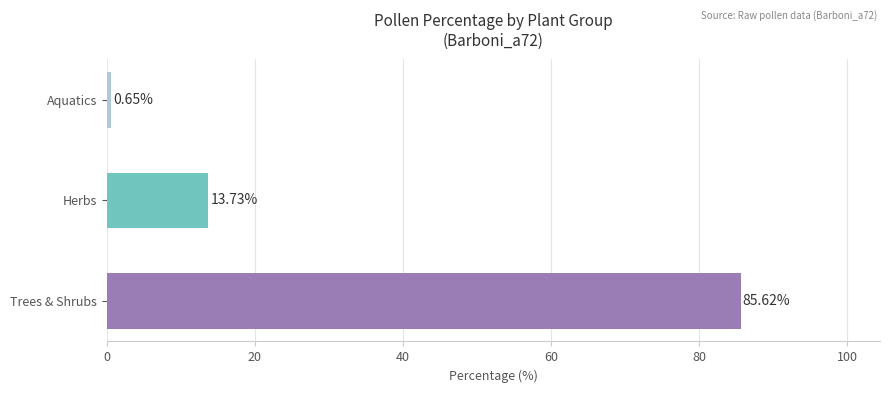

What is the sum of all values?

100.0